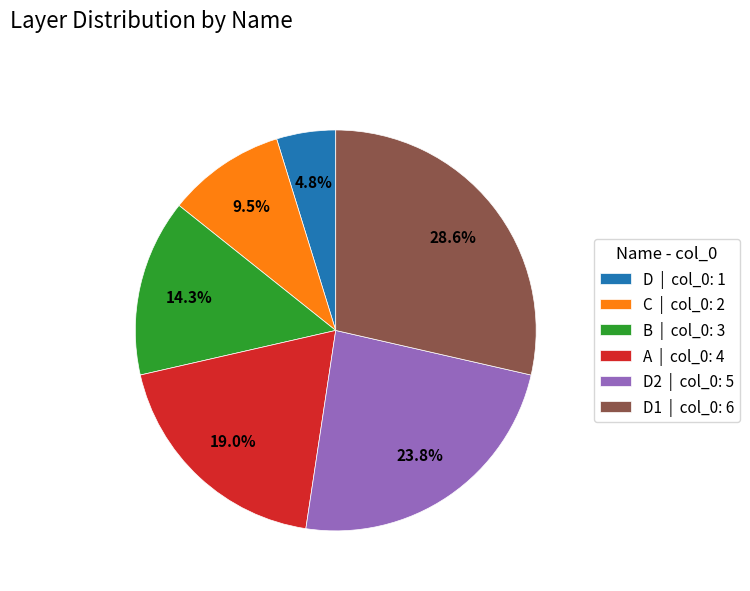

Which category has the smallest portion of the pie?

D | col_0: 1